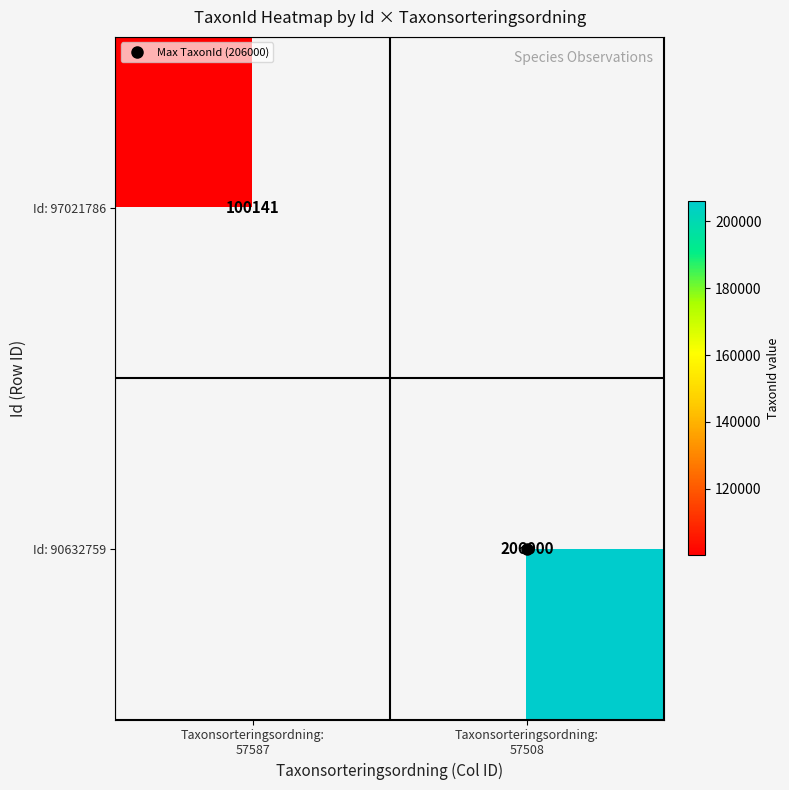

The value of Id: 97021786 at Taxonsorteringsordning: 57587 is 100141. True or false?

True